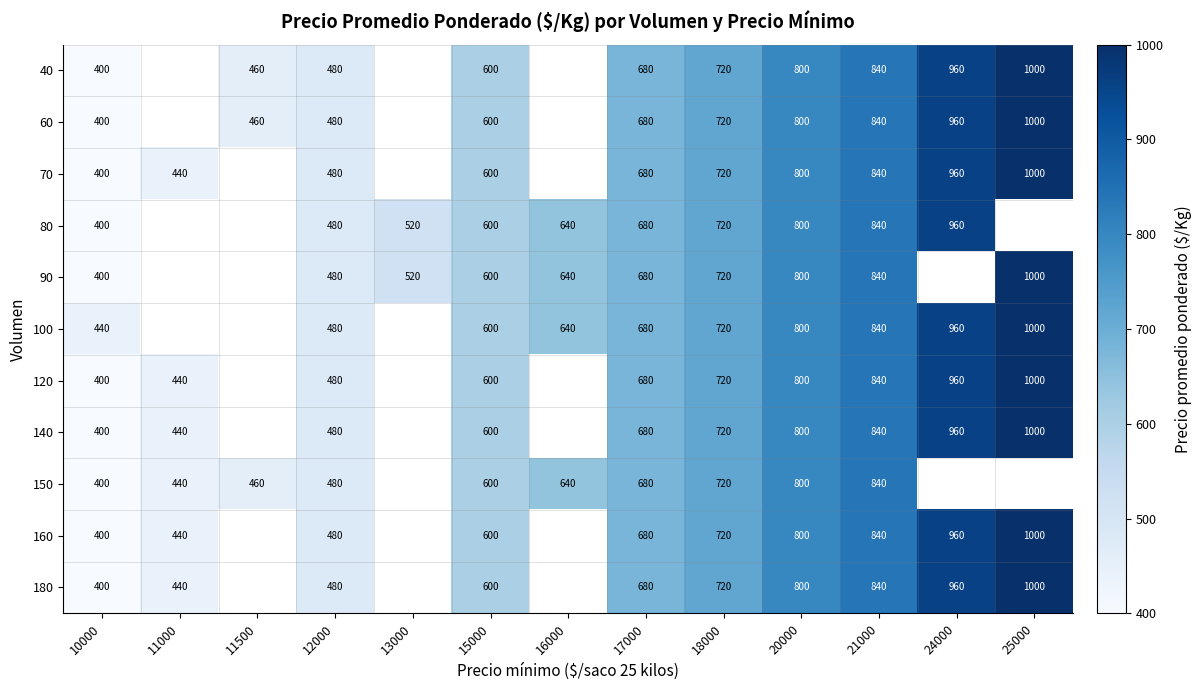

What is the total value across all series at 18000?

7920